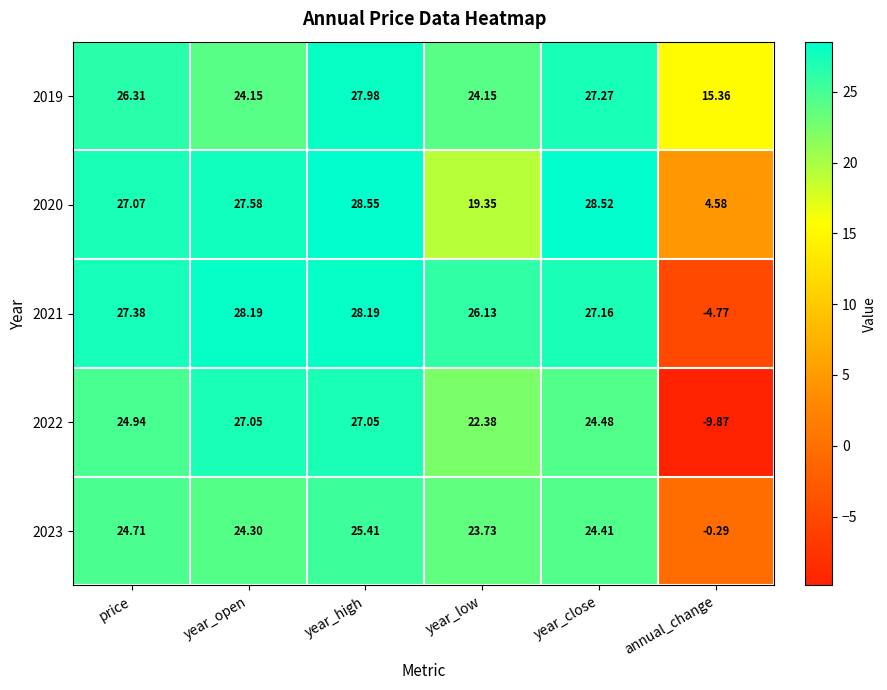

Is the value of 2022 at year_open greater than the value of 2021 at year_close?

No